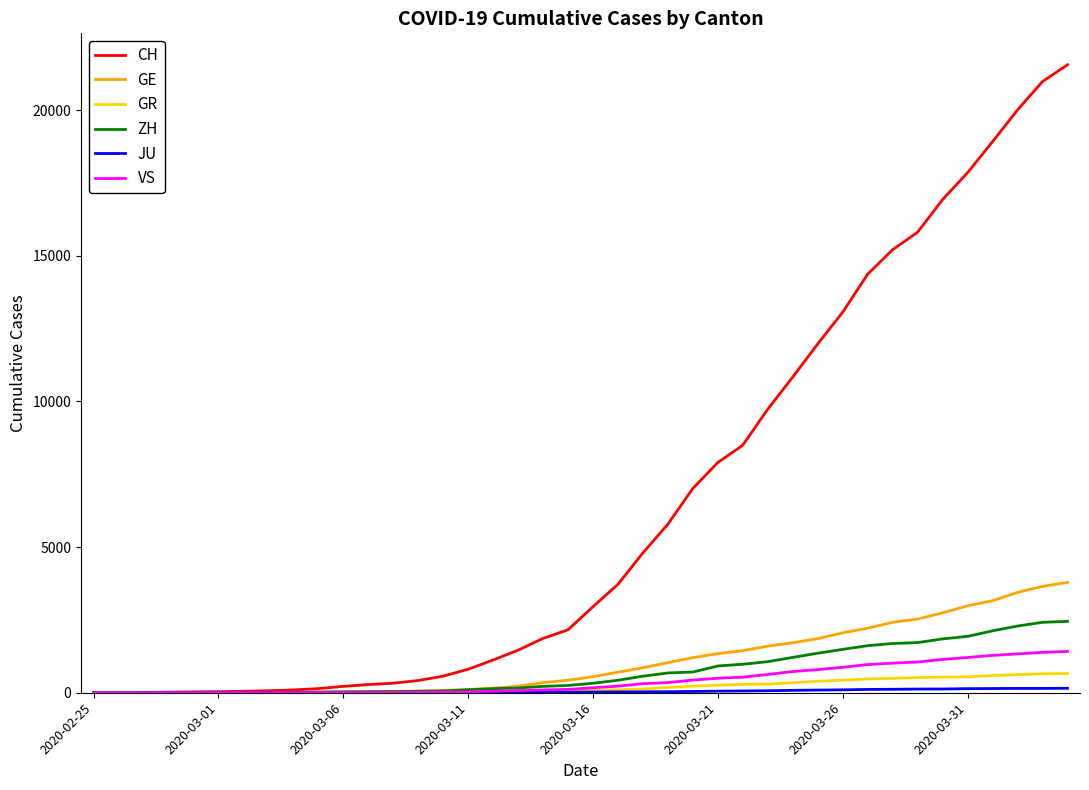

Which series has the widest spread of values?

CH